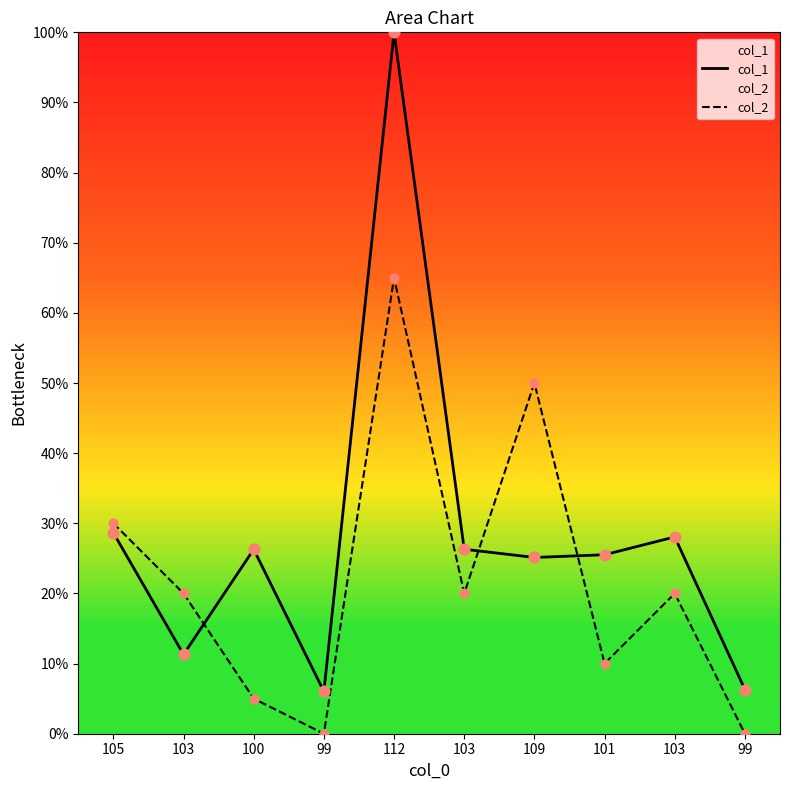

At which category is the sum across all series the highest?

112